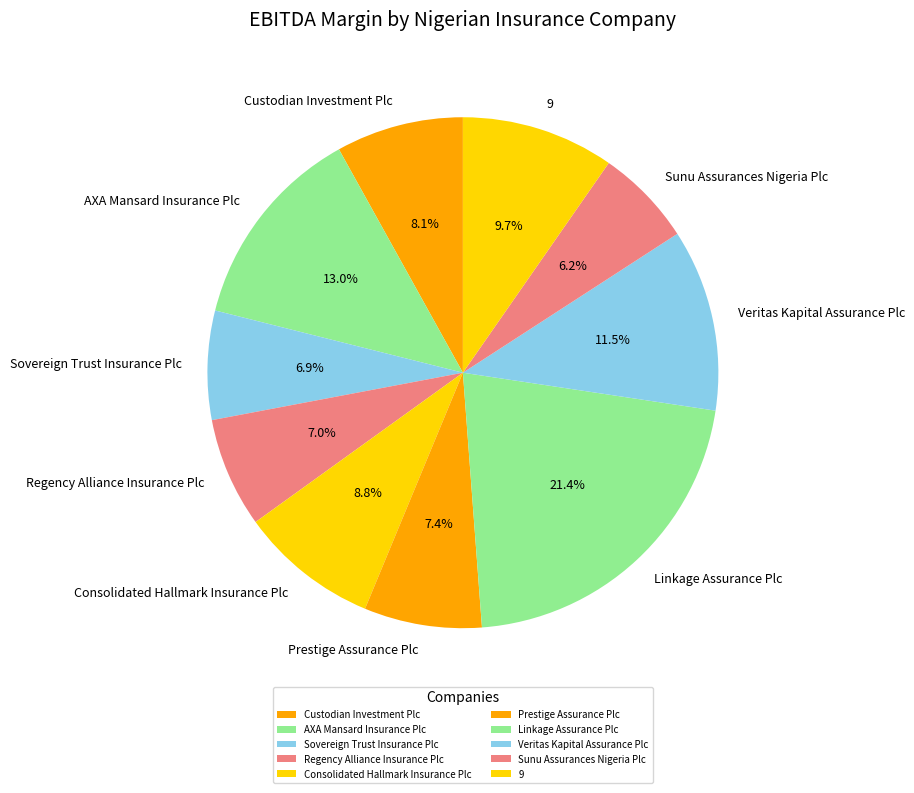

Does Linkage Assurance Plc represent more than half of the total?

No